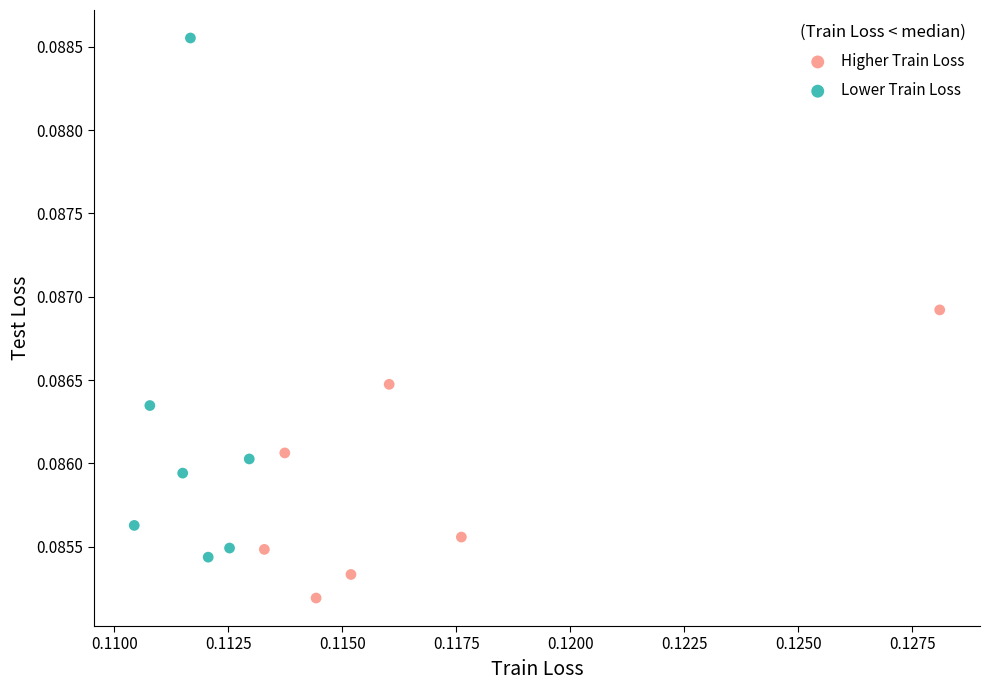

Which series contains the highest Y value?

Lower Train Loss